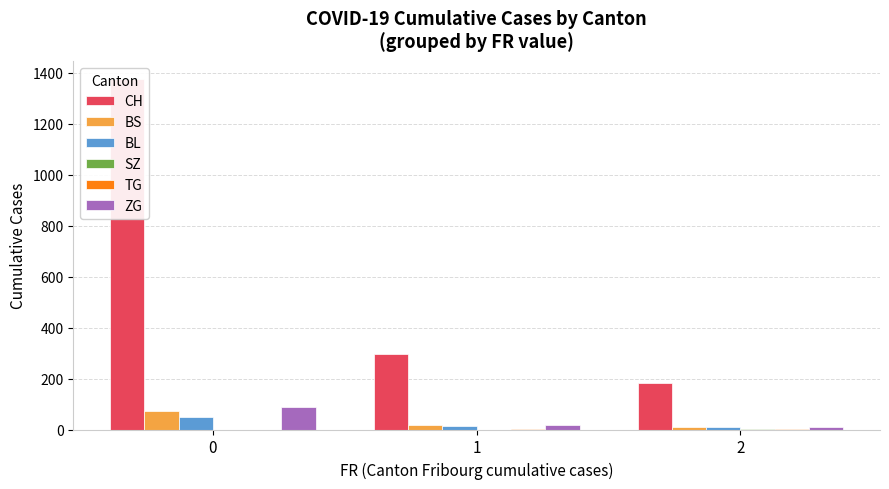

At which label does TG reach its peak?

1